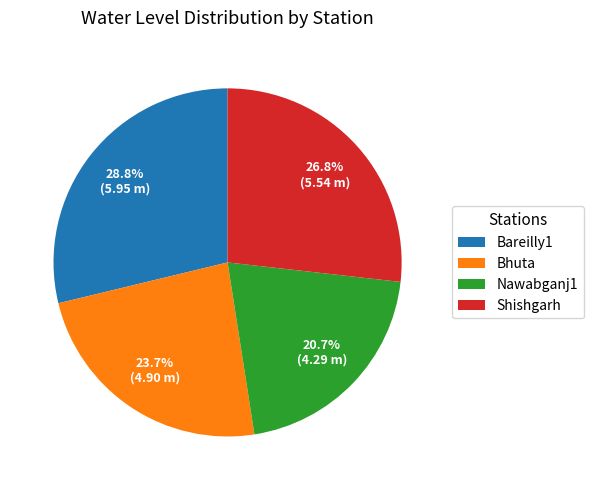

Rank the categories by value from highest to lowest.

Bareilly1, Shishgarh, Bhuta, Nawabganj1